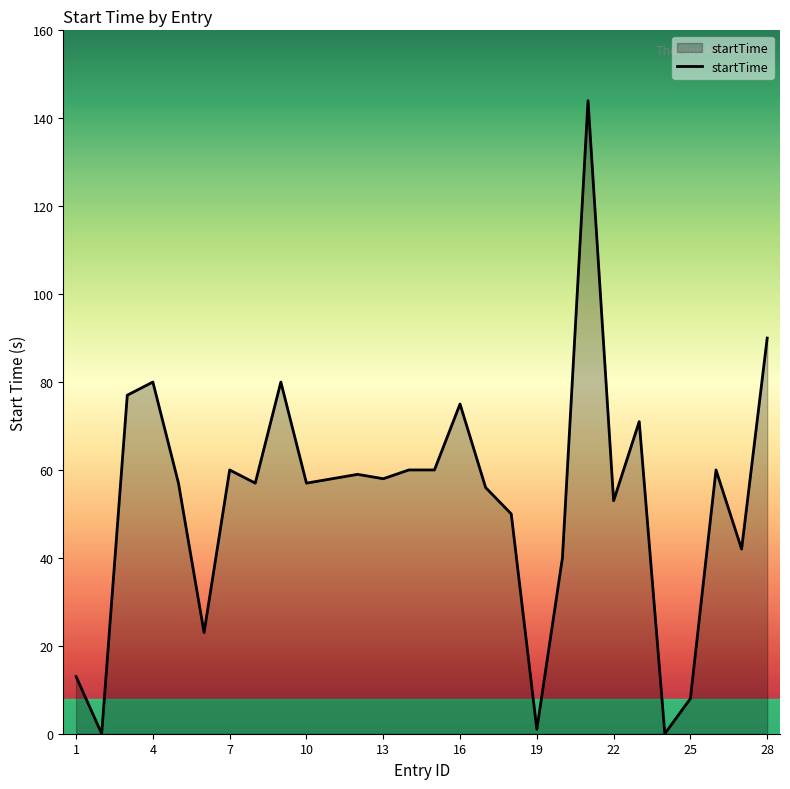

Reading right to left, list all the values displayed in this chart.

90	42	60	8	0	71	53	144	40	1	50	56	75	60	60	58	59	58	57	80	57	60	23	57	80	77	0	13